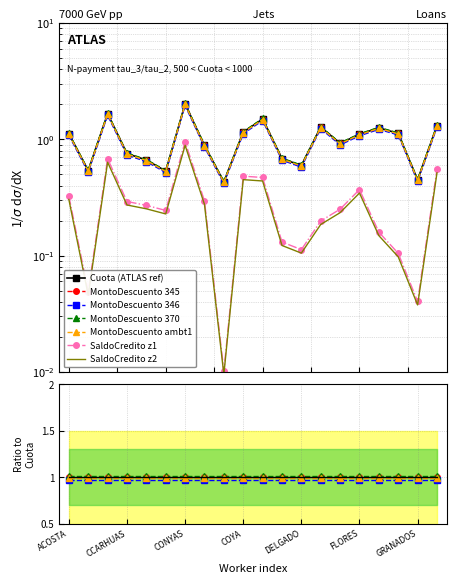

Reading left to right, list all the values displayed in this chart.

Cuota: ACOSTA=1.1	BUENAPICO=0.5	CARUAJULCA=1.6	CCARHUAS=0.7	CHAPOÑAN=0.6	CHICLLA=0.5	CONYAS=2.0	CORDOVA=0.9	CORTEZ=0.4	COYA=1.1	CUMAPA=1.5	DAMIAN=0.7	DELGADO=0.6	ENRIQUEZ=1.2	FAJARDO=0.9	FLORES=1.1	GARCIA=1.2	GIL=1.1	GRANADOS=0.4	HUANCAHUARI=1.3
MontoDescuento: ACOSTA=1.1	BUENAPICO=0.5	CARUAJULCA=1.7	CCARHUAS=0.8	CHAPOÑAN=0.7	CHICLLA=0.5	CONYAS=2.0	CORDOVA=0.9	CORTEZ=0.4	COYA=1.2	CUMAPA=1.5	DAMIAN=0.7	DELGADO=0.6	ENRIQUEZ=1.3	FAJARDO=0.9	FLORES=1.1	GARCIA=1.3	GIL=1.1	GRANADOS=0.4	HUANCAHUARI=1.3
SaldoCredito: ACOSTA=0.3	BUENAPICO=0.0	CARUAJULCA=0.7	CCARHUAS=0.3	CHAPOÑAN=0.3	CHICLLA=0.2	CONYAS=1.0	CORDOVA=0.3	CORTEZ=0.0	COYA=0.5	CUMAPA=0.5	DAMIAN=0.1	DELGADO=0.1	ENRIQUEZ=0.2	FAJARDO=0.3	FLORES=0.4	GARCIA=0.2	GIL=0.1	GRANADOS=0.0	HUANCAHUARI=0.6